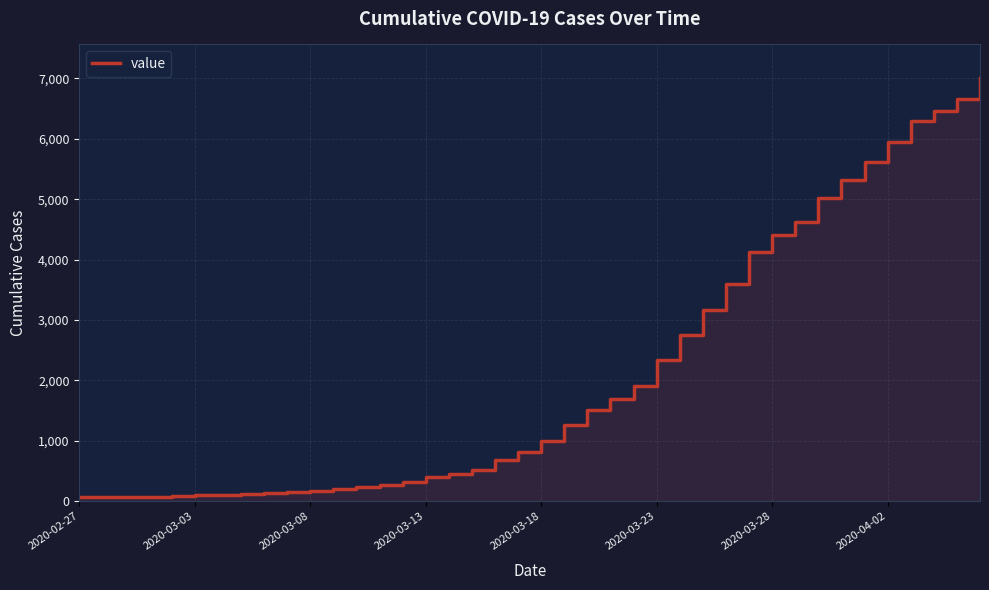

What is the change in value from 19 to 38?

+5848